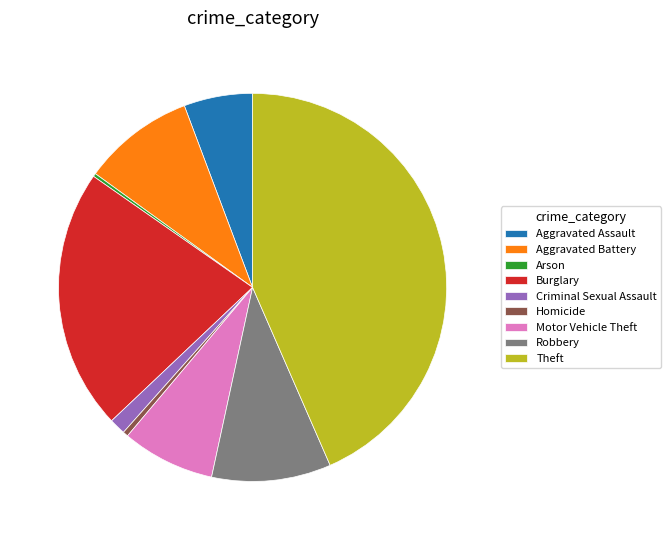

What is the largest slice in the pie chart?

Theft